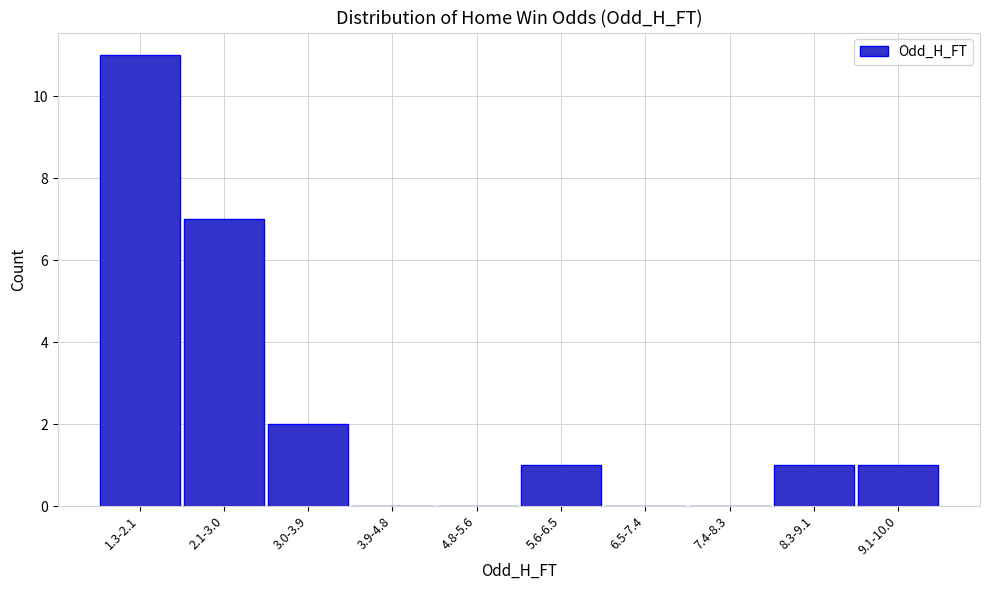

Reading left to right, extract all data points from this chart.

1.3-2.1=11	2.1-3.0=7	3.0-3.9=2	3.9-4.8=0	4.8-5.6=0	5.6-6.5=1	6.5-7.4=0	7.4-8.3=0	8.3-9.1=1	9.1-10.0=1